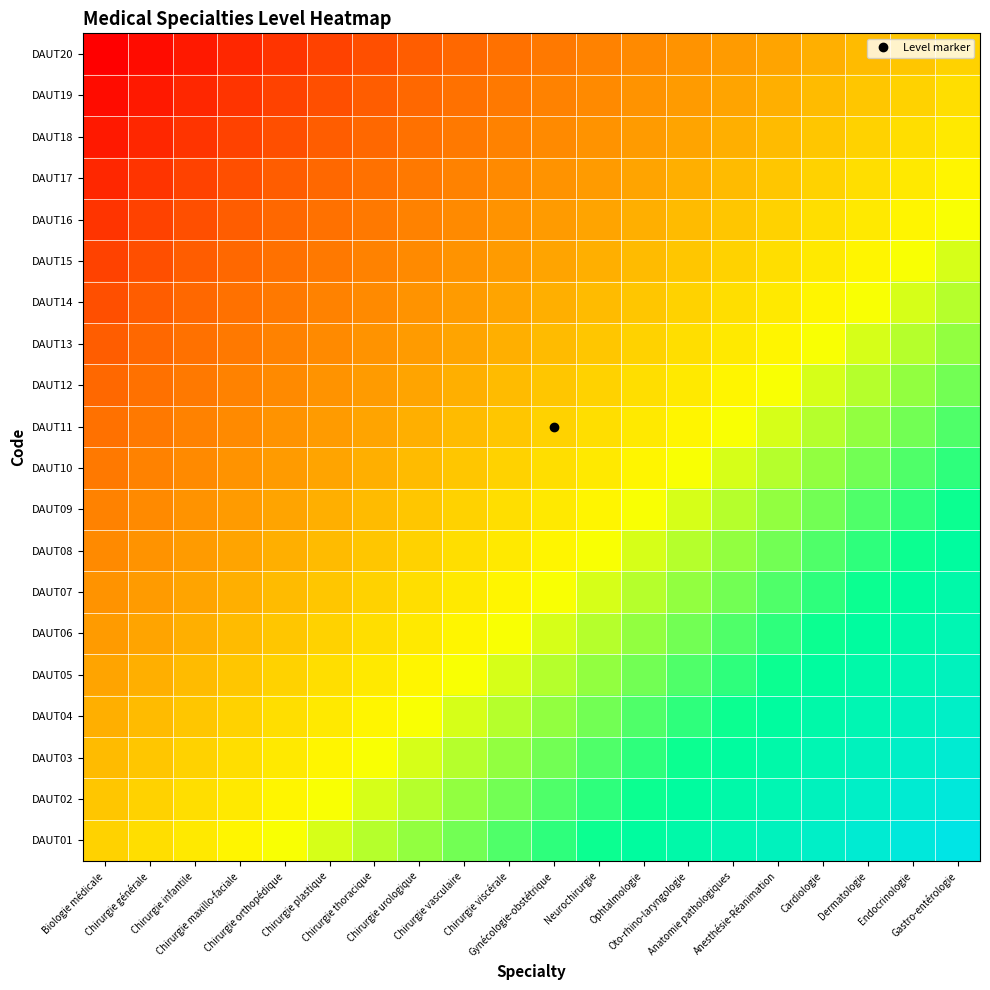

Which label corresponds to the largest value in the chart?

Gastro-entérologie